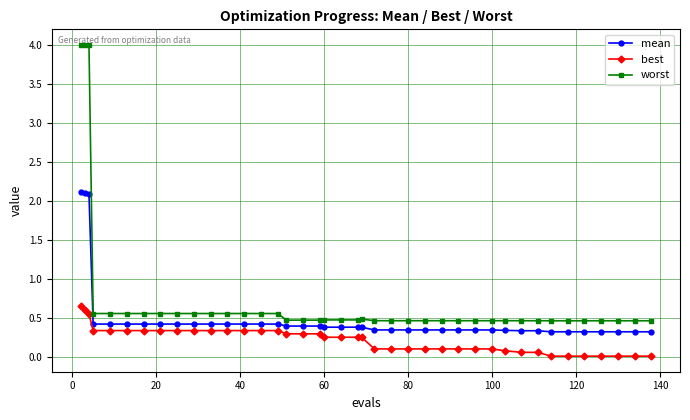

Which series has the largest range (max minus min)?

worst